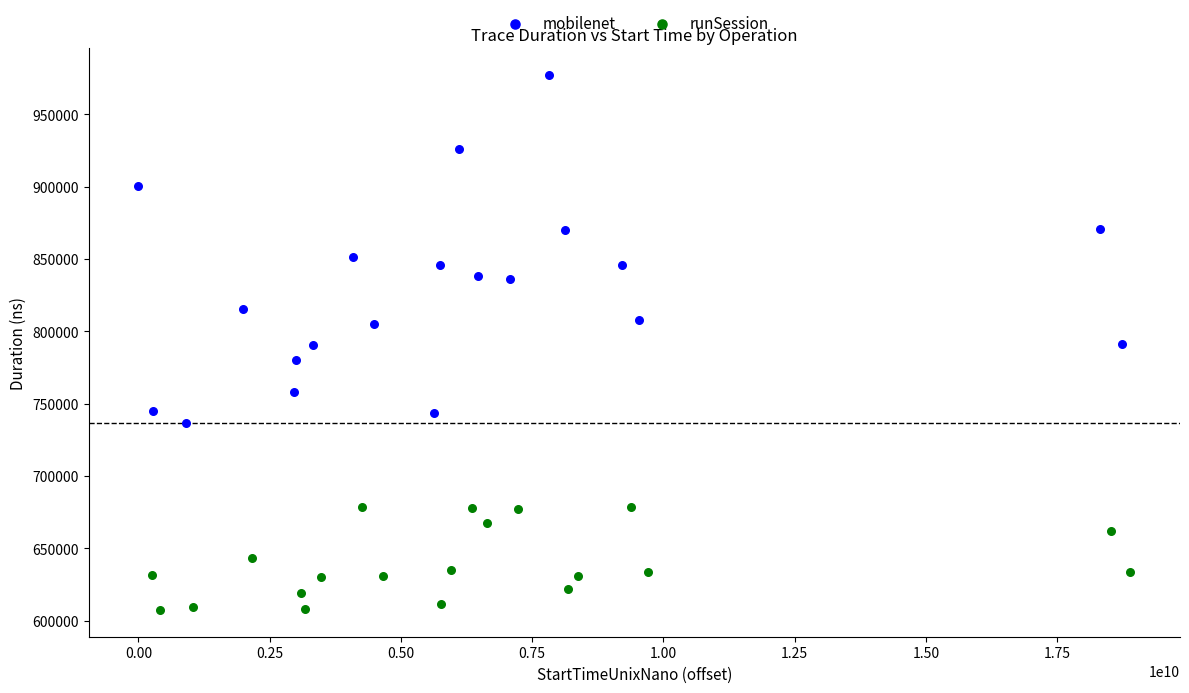

Which series reaches the maximum Y coordinate?

mobilenet